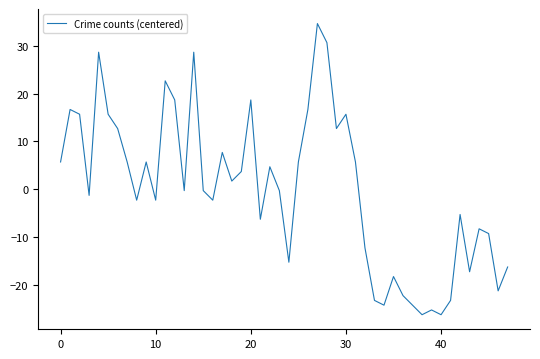

How many series are shown in this chart?

1